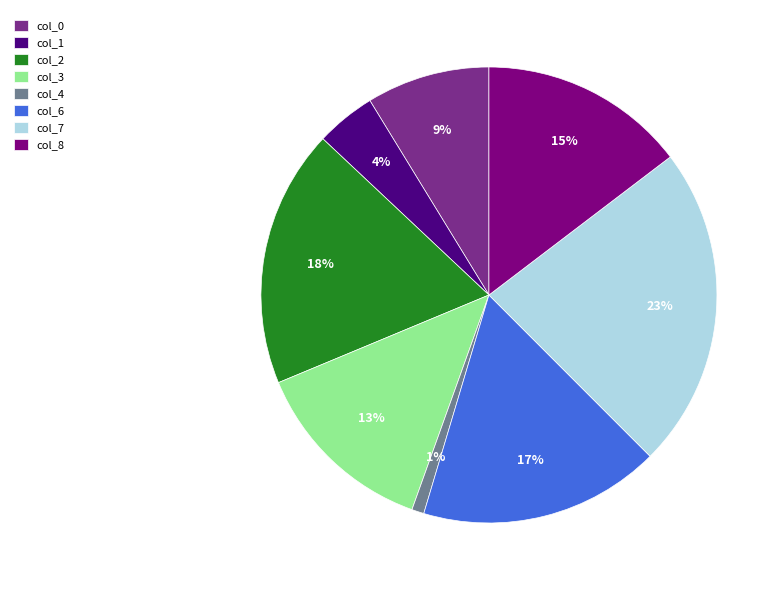

How many slices are in this pie chart?

8